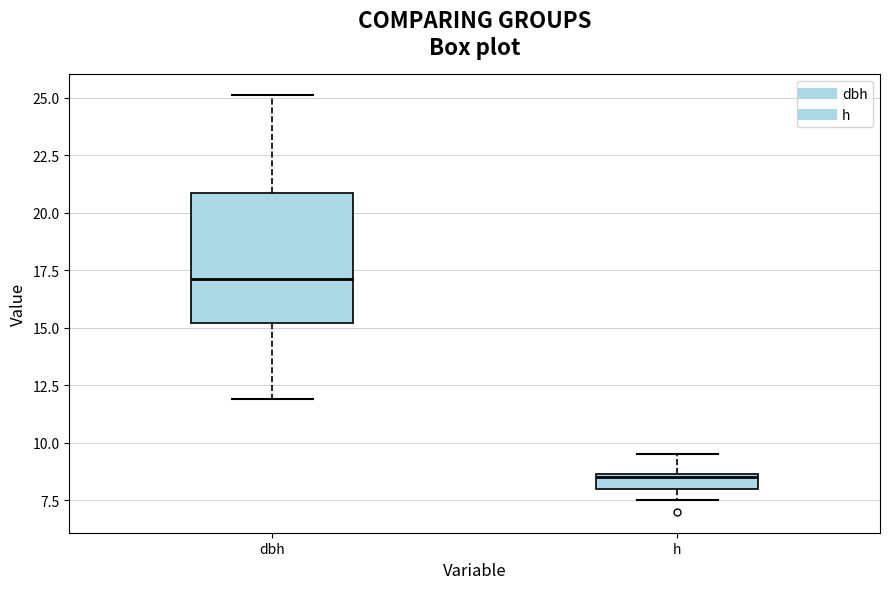

Which box is the tallest, from its lower edge to its upper edge?

dbh